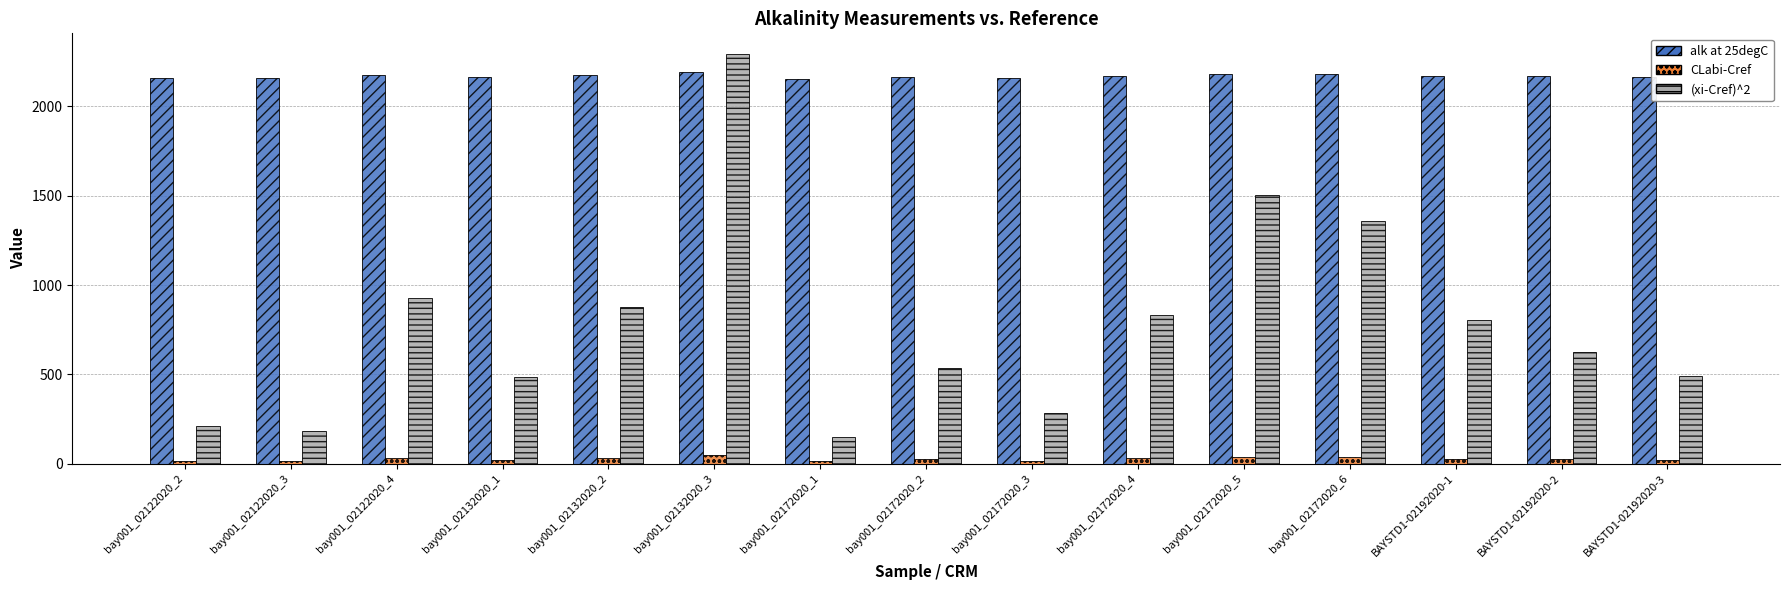

How many groups of bars are there?

15